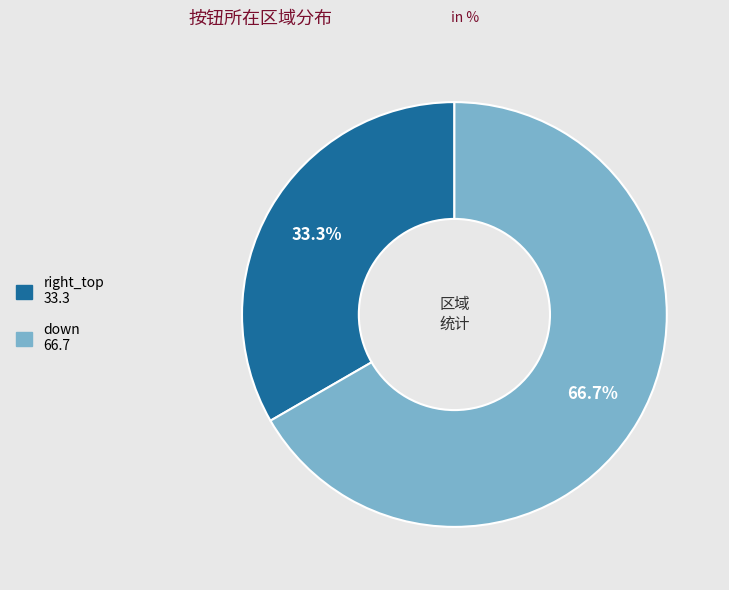

To the nearest percent, what is the difference between the largest and smallest slice percentages?

33%